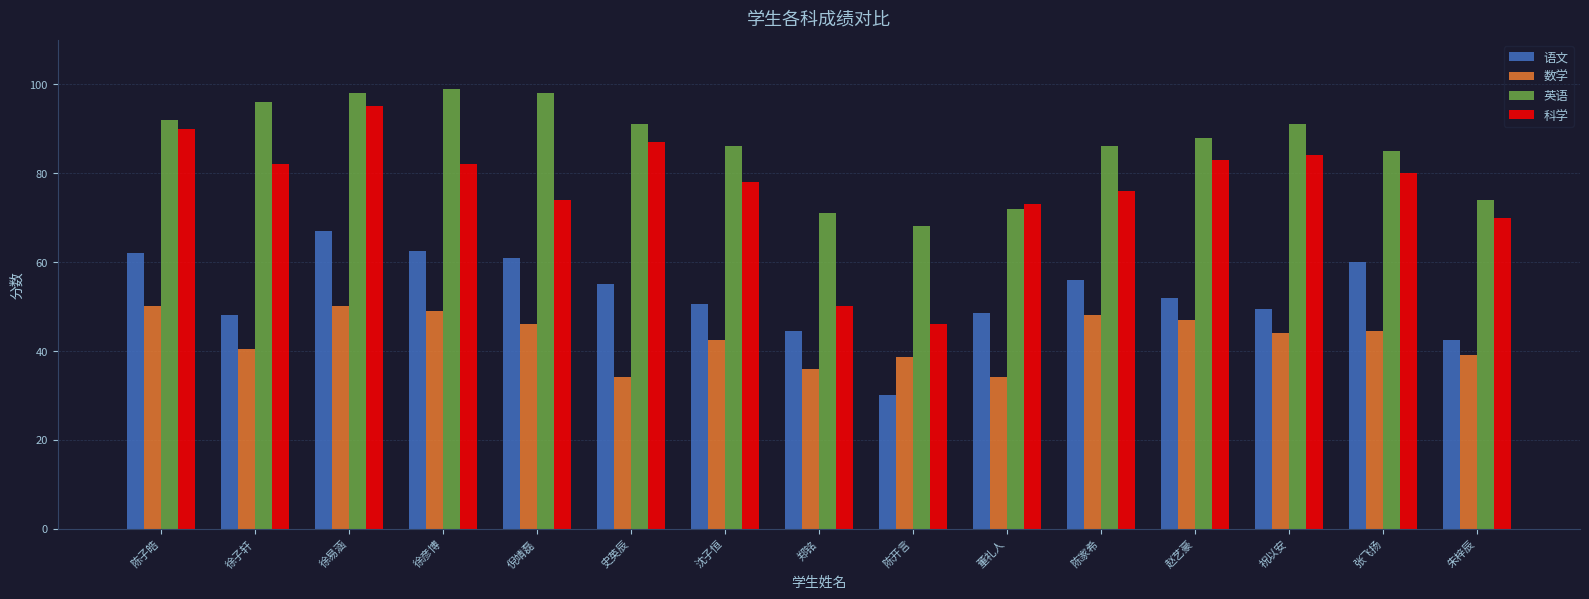

What is the sum of the 语文 values at 董礼人 and 郑铭?

93.0